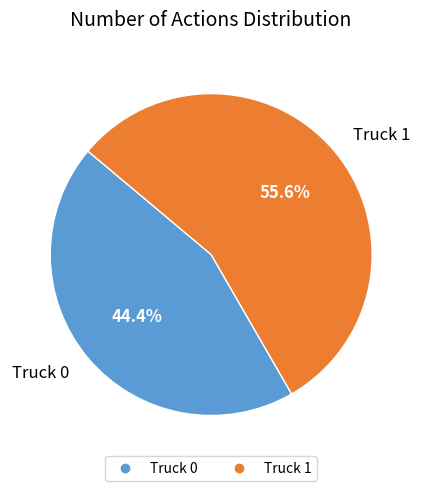

To the nearest percent, what percentage of the pie is Truck 0?

44%